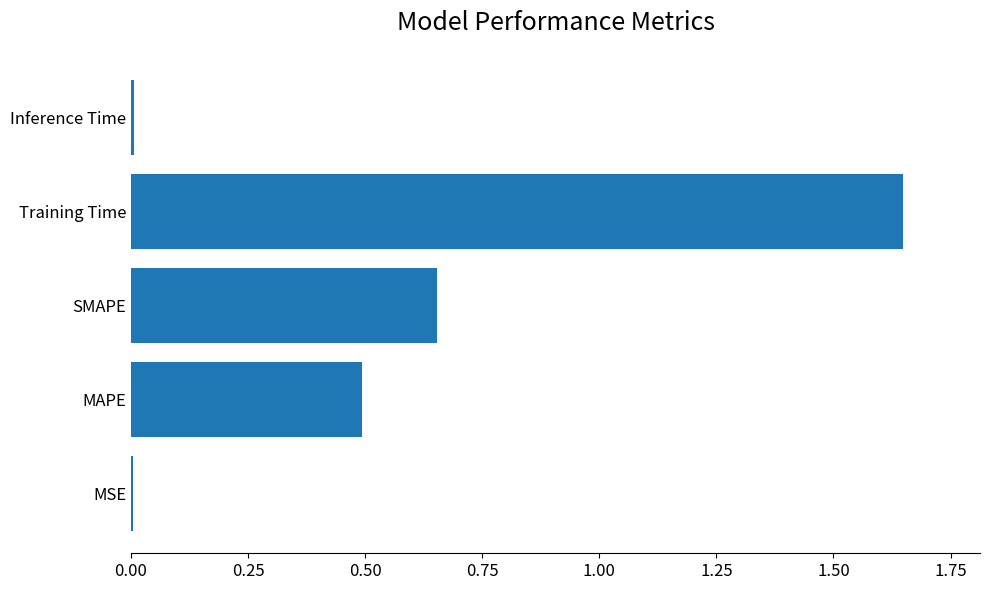

What is the sum of all values?

2.8